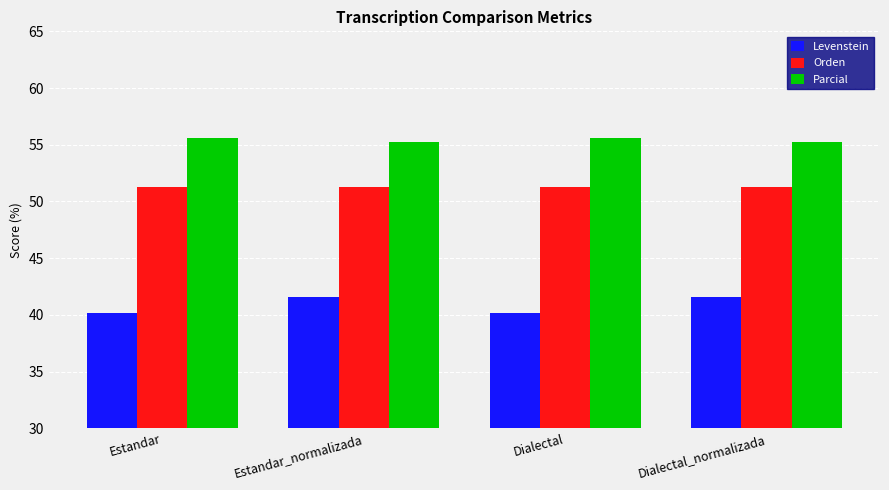

What is the spread (max minus min) of values at Estandar_normalizada?

13.7